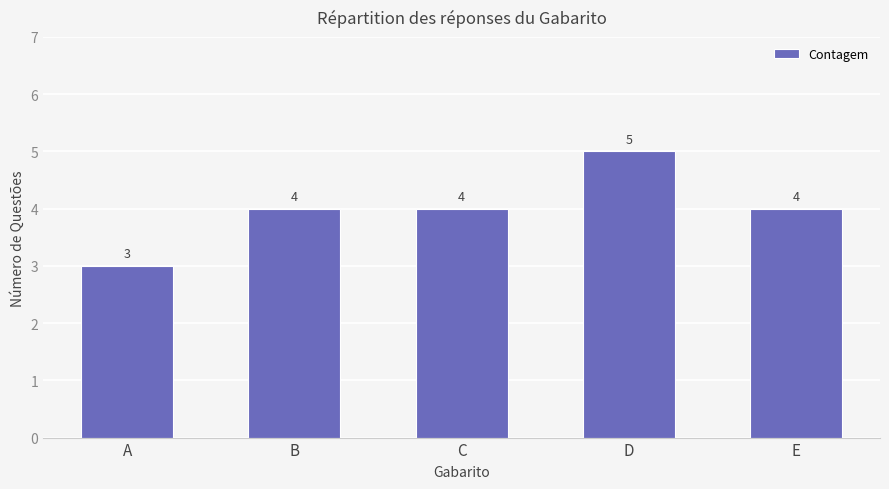

What is the change in value from D to E?

-1